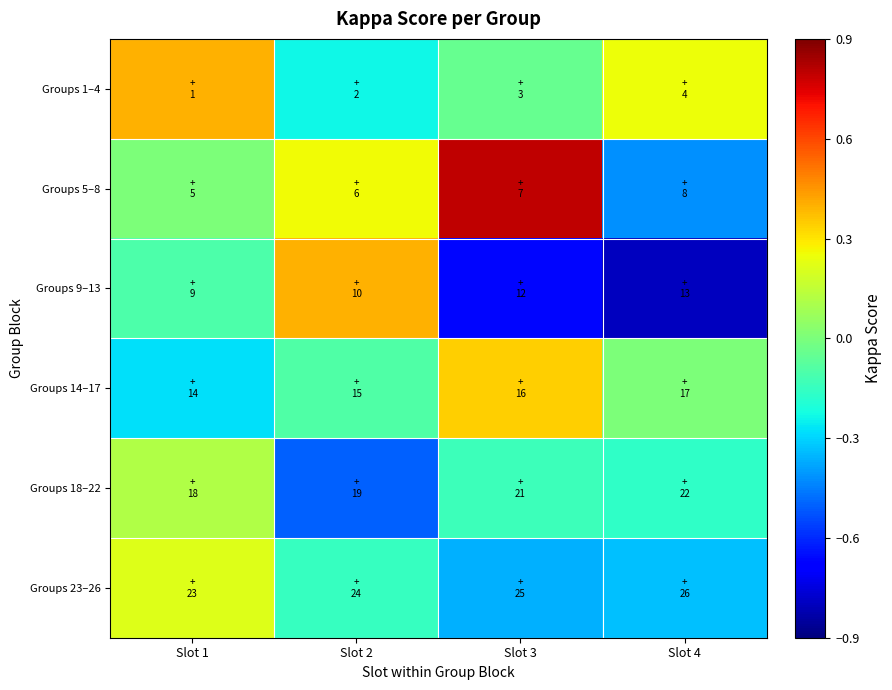

At Slot 4, list the series in order from smallest to largest.

Groups 9–13, Groups 5–8, Groups 23–26, Groups 18–22, Groups 14–17, Groups 1–4